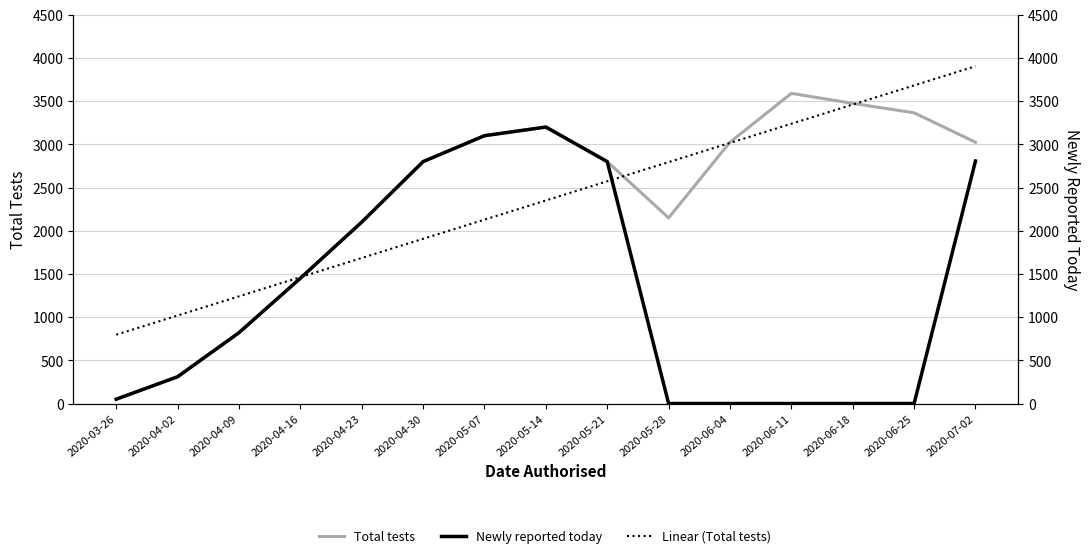

What is the difference between the maximum and minimum values in the Total tests series?

3540.0